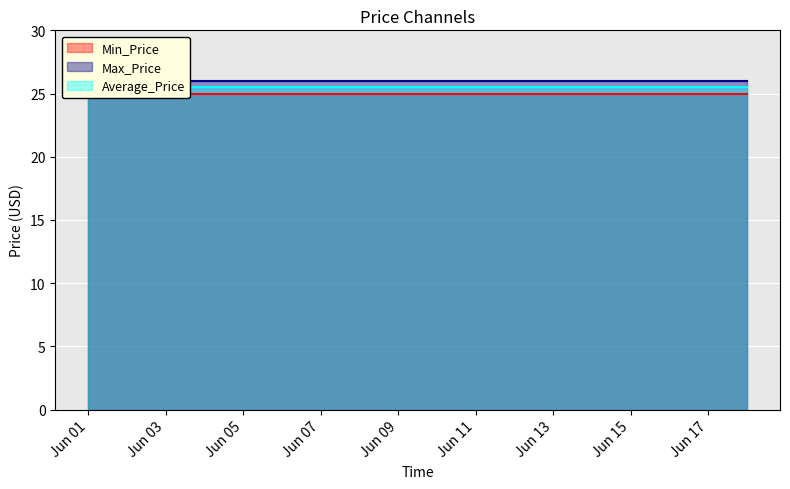

Reading left to right, what are all the values shown in this chart?

Min_Price: 2018-06-01=25.0	2018-06-04=25.0	2018-06-05=25.0	2018-06-06=25.0	2018-06-07=25.0	2018-06-08=25.0	2018-06-11=25.0	2018-06-12=25.0	2018-06-13=25.0	2018-06-14=25.0	2018-06-15=25.0	2018-06-18=25.0
Max_Price: 2018-06-01=26.0	2018-06-04=26.0	2018-06-05=26.0	2018-06-06=26.0	2018-06-07=26.0	2018-06-08=26.0	2018-06-11=26.0	2018-06-12=26.0	2018-06-13=26.0	2018-06-14=26.0	2018-06-15=26.0	2018-06-18=26.0
Average_Price: 2018-06-01=25.5	2018-06-04=25.5	2018-06-05=25.5	2018-06-06=25.5	2018-06-07=25.5	2018-06-08=25.5	2018-06-11=25.5	2018-06-12=25.5	2018-06-13=25.5	2018-06-14=25.5	2018-06-15=25.5	2018-06-18=25.5